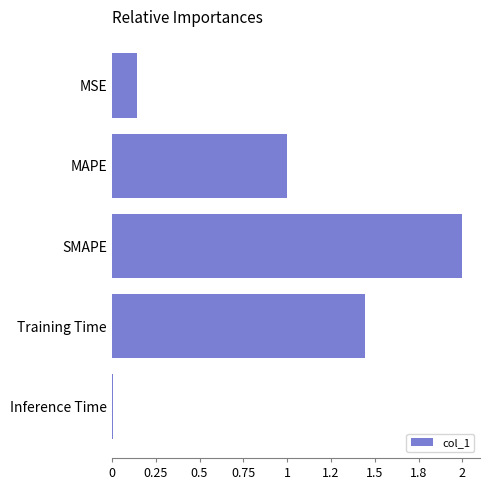

List the labels in order of value, largest first.

SMAPE, Training Time, MAPE, MSE, Inference Time